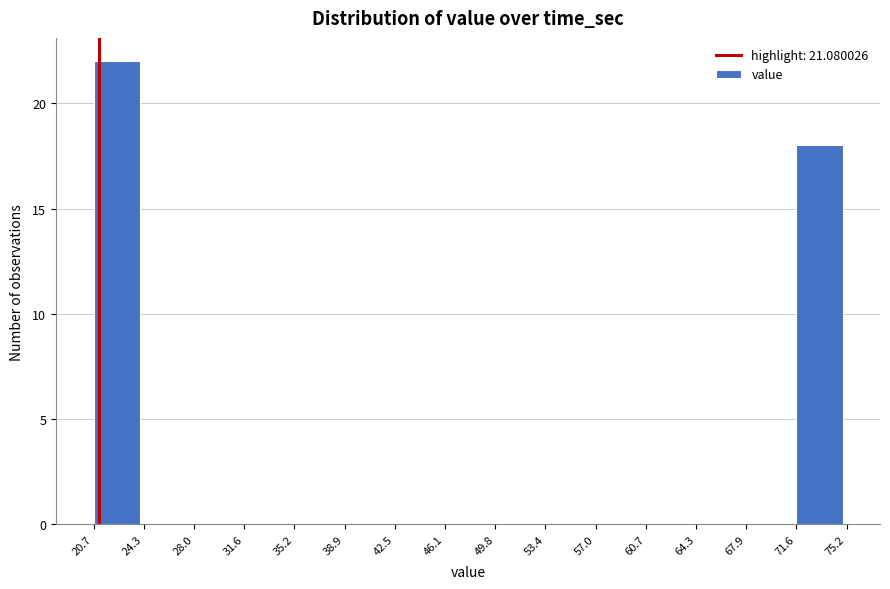

Reading left to right, transcribe this chart: for each bar, give the range it covers on the x-axis and its height. The values are not printed on the chart, so give them approximately, as read against the axis.

20.7 to 24.3: 22
24.3 to 28.0: 0
28.0 to 31.6: 0
31.6 to 35.2: 0
35.2 to 38.9: 0
38.9 to 42.5: 0
42.5 to 46.1: 0
46.1 to 49.8: 0
49.8 to 53.4: 0
53.4 to 57.0: 0
57.0 to 60.7: 0
60.7 to 64.3: 0
64.3 to 67.9: 0
67.9 to 71.6: 0
71.6 to 75.2: 18